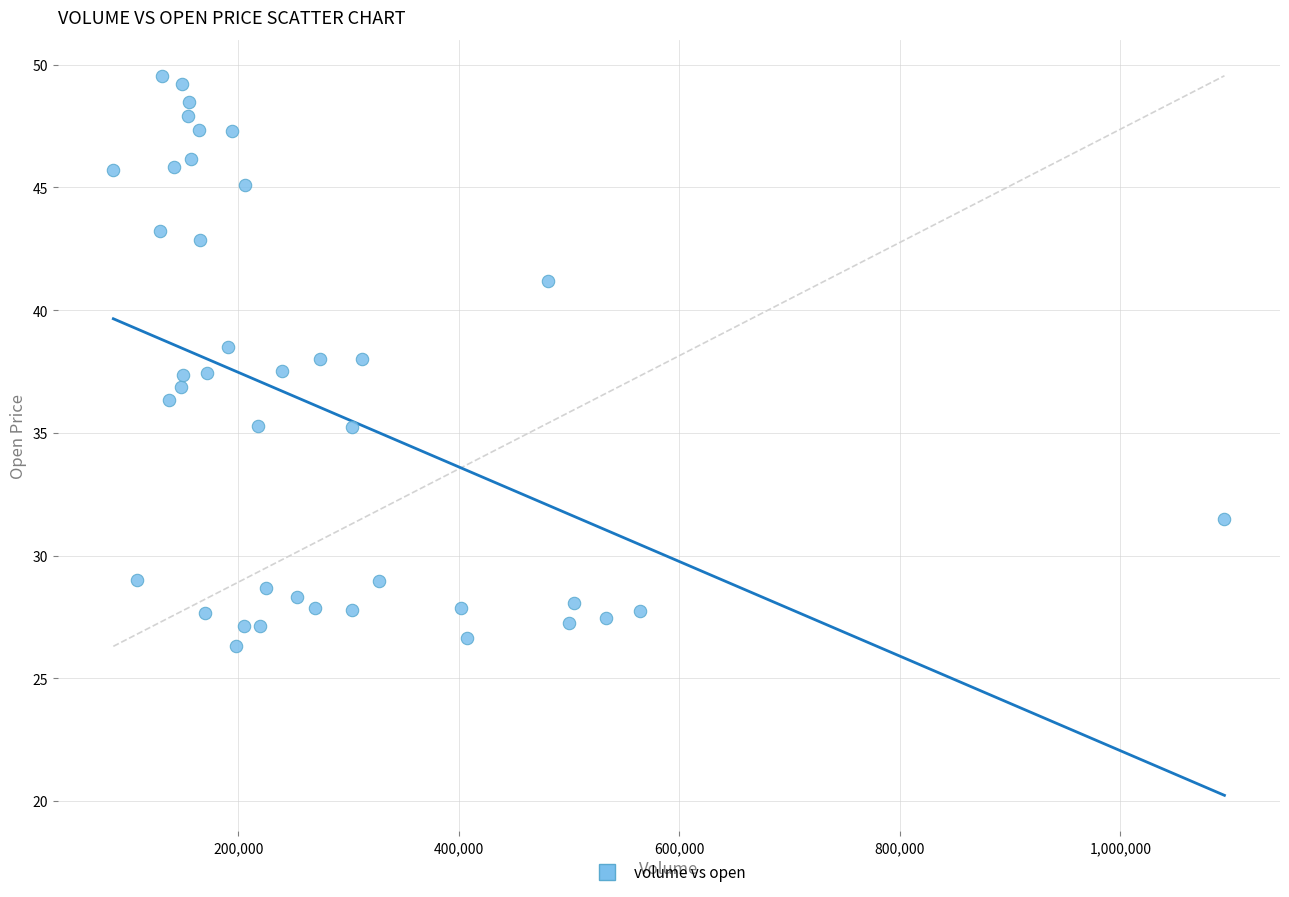

What is the range of X values (max minus min)?

1007800.0